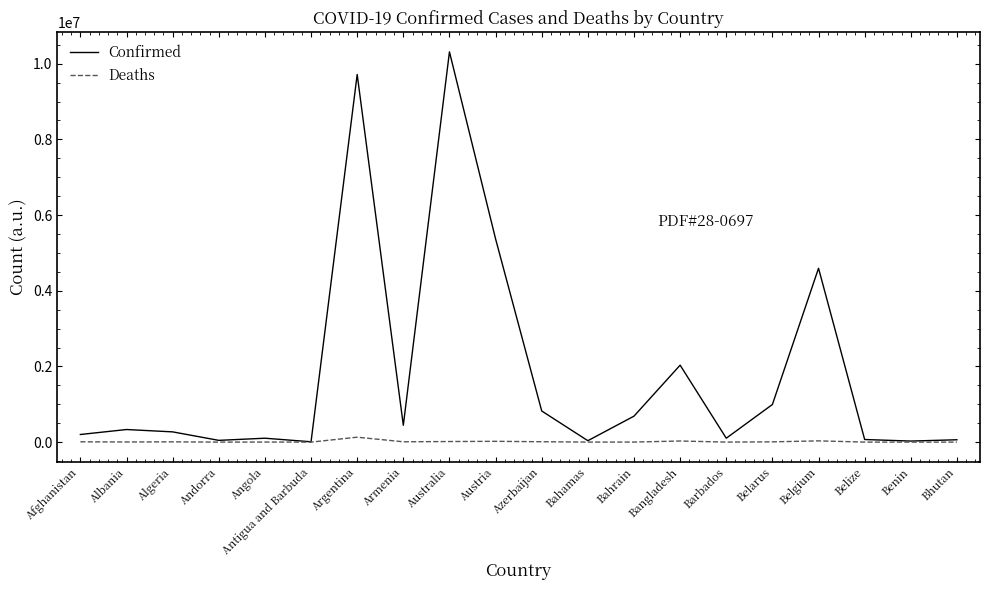

Count the number of categories in the chart.

20